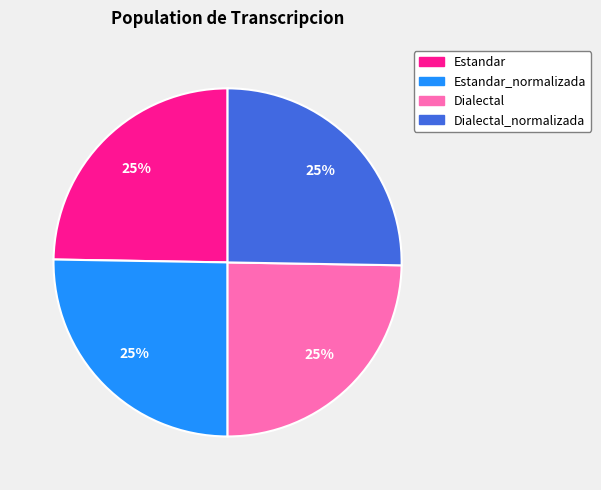

Count the number of slices in the pie.

4